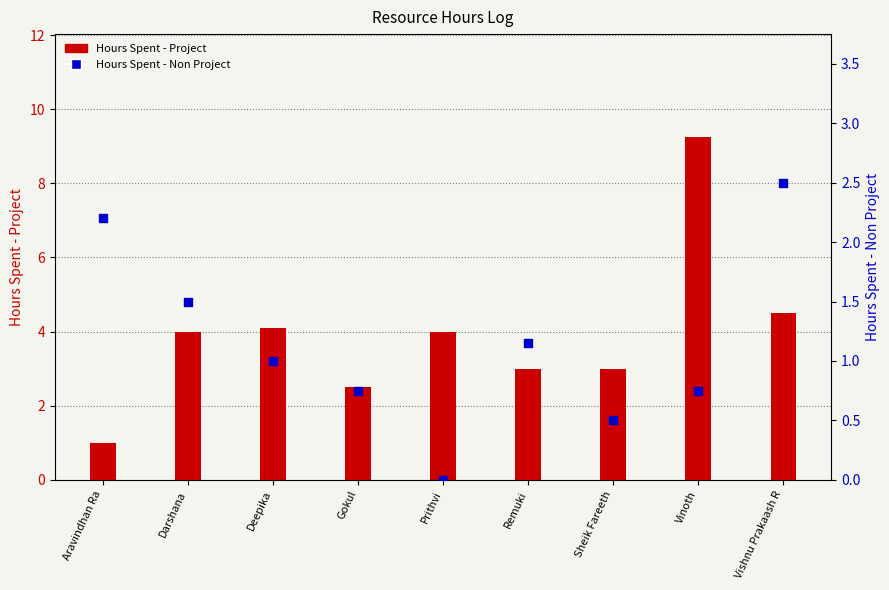

At how many categories does at least one series exceed 5?

1